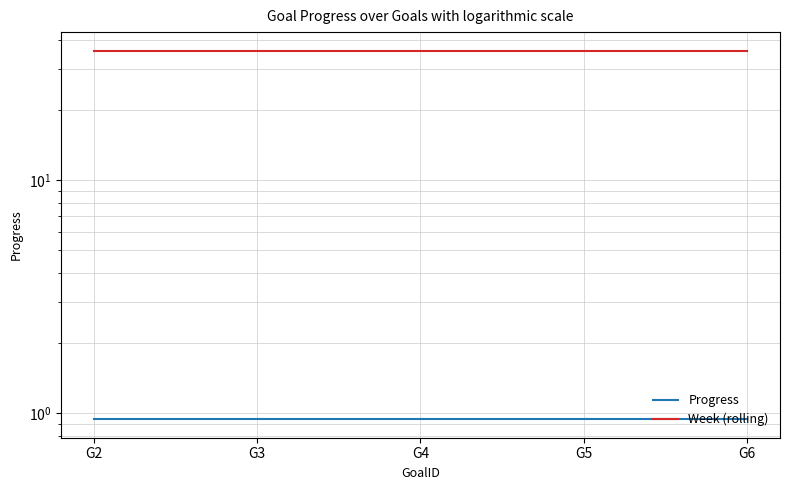

The Progress series shows 0.9 at G6. True or false?

True